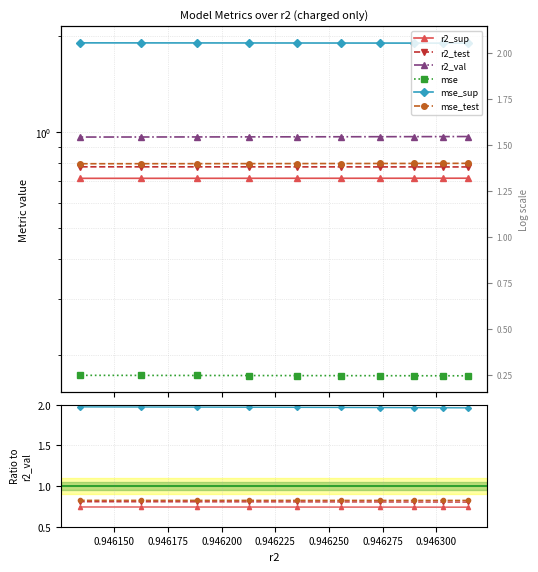

How many lines are shown in the chart?

6